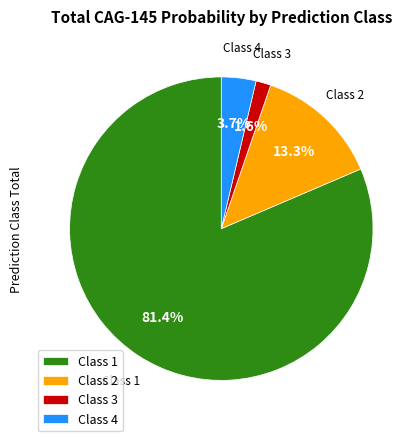

How many segments does this pie chart have?

4